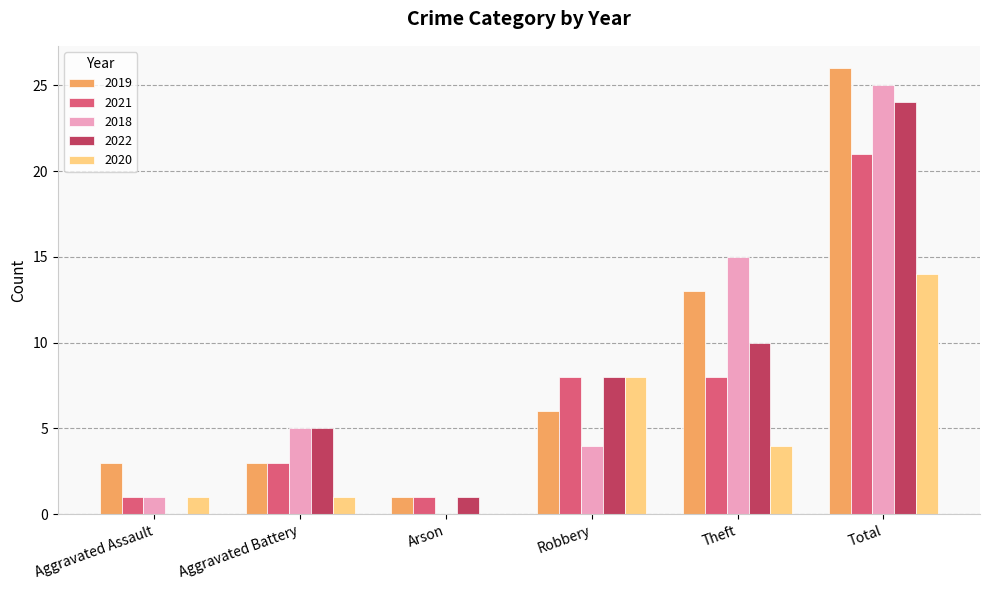

Reading left to right, transcribe all the data shown in this chart.

2019: 3	3	1	6	13	26
2021: 1	3	1	8	8	21
2018: 1	5	0	4	15	25
2022: 0	5	1	8	10	24
2020: 1	1	0	8	4	14